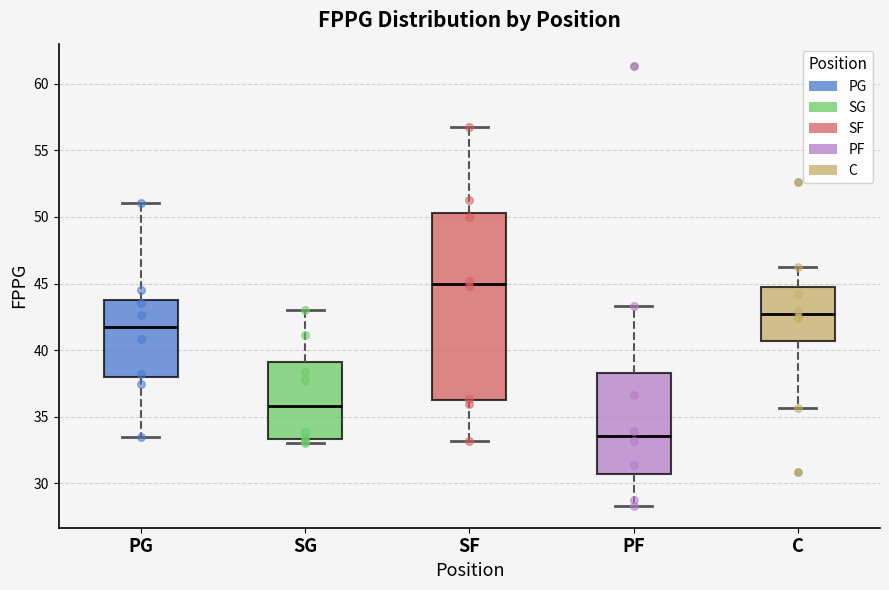

Which box's median line is the lowest?

PF